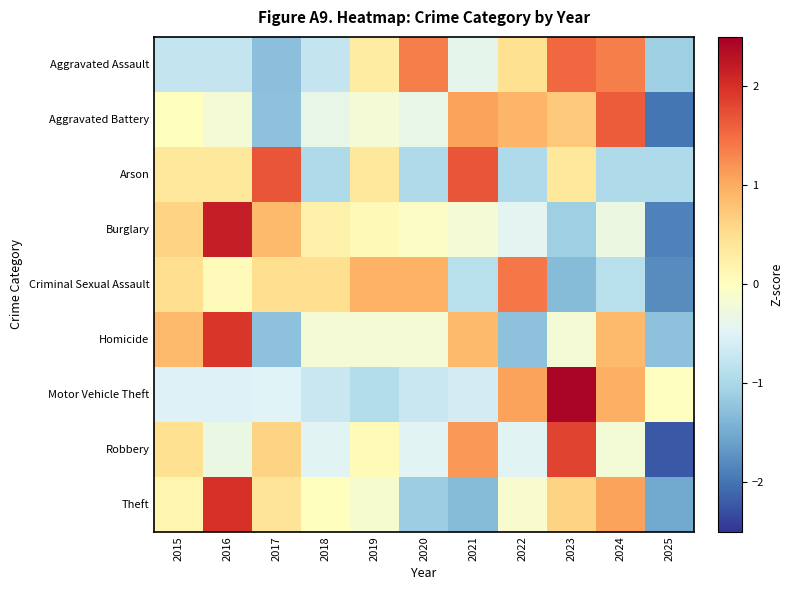

How many distinct data groups are displayed?

9